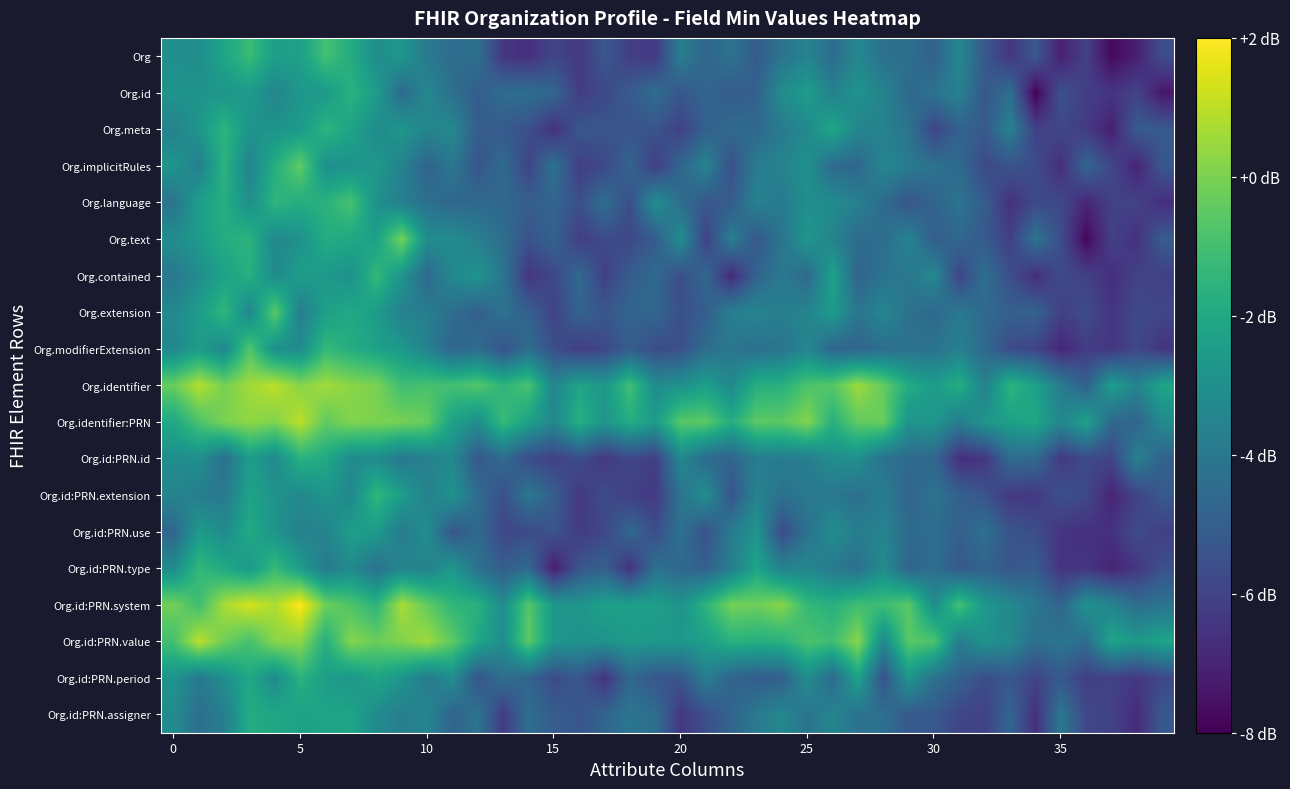

Reading left to right, list all the values displayed in this chart.

Org: -3.0	-3.1	-2.1	-1.2	-2.4	-2.4	-1.0	-1.8	-3.1	-2.7	-3.9	-4.4	-4.3	-6.4	-6.6	-5.9	-6.4	-5.3	-6.1	-6.3	-3.7	-4.8	-4.2	-5.1	-4.2	-3.5	-4.5	-3.3	-4.3	-4.3	-4.9	-3.4	-5.2	-6.4	-5.2	-7.1	-6.1	-7.8	-7.1	-5.6
Org.id: -2.8	-2.9	-2.8	-2.6	-3.4	-2.7	-2.6	-1.6	-2.5	-4.5	-3.3	-4.4	-5.0	-4.4	-4.4	-4.7	-6.2	-5.8	-5.1	-4.4	-5.3	-4.7	-5.1	-4.9	-3.1	-2.5	-3.6	-2.8	-3.5	-4.6	-4.2	-3.6	-5.3	-4.3	-8.0	-5.5	-6.2	-6.4	-6.0	-7.4
Org.meta: -3.6	-2.7	-1.5	-2.8	-2.9	-2.6	-1.5	-2.2	-3.2	-2.7	-3.5	-3.3	-5.1	-5.2	-5.5	-6.6	-5.3	-5.3	-5.4	-5.4	-6.0	-4.9	-4.5	-4.6	-3.9	-3.3	-2.0	-3.5	-3.6	-4.2	-6.0	-4.9	-5.2	-3.6	-6.1	-5.9	-6.3	-7.1	-5.1	-5.2
Org.implicitRules: -2.8	-3.7	-1.5	-3.5	-1.8	-0.4	-3.0	-2.9	-2.7	-3.5	-4.8	-4.0	-5.3	-4.5	-6.0	-4.2	-6.2	-5.8	-4.8	-6.2	-4.7	-3.5	-5.5	-3.8	-3.5	-3.0	-4.5	-4.7	-3.4	-3.9	-4.2	-4.6	-5.8	-5.4	-5.7	-6.7	-4.7	-5.8	-7.0	-5.3
Org.language: -4.2	-2.4	-1.7	-3.0	-1.4	-1.8	-1.6	-0.9	-2.9	-3.7	-4.3	-4.7	-4.6	-4.6	-5.0	-4.8	-5.5	-4.4	-5.6	-3.0	-4.4	-5.3	-5.1	-3.6	-3.9	-3.0	-3.2	-3.7	-4.5	-5.3	-4.8	-4.1	-5.1	-6.6	-5.8	-5.8	-6.9	-6.1	-6.0	-6.7
Org.text: -3.1	-2.6	-1.8	-1.5	-3.3	-2.9	-1.8	-2.0	-2.3	-0.1	-3.1	-3.1	-3.7	-4.4	-5.5	-4.8	-6.2	-5.7	-5.8	-5.1	-3.1	-6.1	-3.7	-5.3	-4.1	-2.7	-3.5	-4.5	-4.4	-3.5	-5.0	-4.7	-5.2	-6.1	-4.2	-5.6	-7.8	-6.1	-6.6	-5.1
Org.contained: -4.0	-3.1	-2.3	-1.7	-3.2	-2.4	-2.6	-3.0	-1.3	-2.8	-4.6	-3.3	-2.8	-4.1	-6.4	-5.8	-4.5	-6.1	-5.1	-4.6	-5.6	-4.6	-6.8	-4.8	-3.9	-4.6	-2.2	-4.8	-4.2	-4.0	-3.3	-6.0	-4.3	-5.6	-6.7	-5.8	-6.1	-6.7	-6.0	-6.1
Org.extension: -3.3	-2.5	-1.4	-3.4	-0.5	-3.7	-2.4	-2.0	-2.5	-3.6	-3.7	-4.4	-5.0	-4.2	-4.9	-6.0	-4.8	-5.3	-4.8	-4.7	-5.6	-5.0	-3.7	-3.5	-3.7	-3.5	-2.5	-4.1	-3.4	-4.3	-4.6	-4.0	-4.6	-4.9	-4.9	-6.1	-5.7	-6.5	-5.8	-5.9
Org.modifierExtension: -3.3	-2.5	-3.3	-0.7	-3.0	-3.1	-1.3	-1.8	-2.2	-2.6	-3.6	-4.8	-4.4	-5.4	-4.4	-5.6	-6.2	-5.8	-5.1	-5.6	-5.6	-4.4	-4.1	-4.4	-4.1	-3.4	-4.7	-4.8	-4.4	-4.3	-4.2	-3.7	-4.5	-5.7	-5.9	-6.9	-6.2	-6.4	-5.8	-6.5
Org.identifier: -0.3	0.9	-0.1	0.6	1.0	0.2	0.6	0.2	0.0	-1.1	-0.9	-1.0	-0.7	-1.5	-0.8	-3.4	-2.2	-2.7	-1.0	-3.2	-2.9	-2.4	-3.3	-1.7	-1.7	-0.8	-0.6	0.5	-0.4	-1.9	-2.5	-1.8	-3.6	-1.5	-2.3	-3.8	-4.9	-2.5	-3.5	-2.1
Org.identifier:PRN: -2.0	-0.8	0.0	0.3	0.1	1.0	-0.4	0.1	0.0	-0.1	-0.3	-2.3	-3.1	-1.2	-2.3	-3.4	-1.6	-2.8	-1.8	-2.5	-0.6	-0.5	-1.8	-0.5	-0.5	0.2	-1.7	-0.4	-0.3	-2.8	-2.7	-3.8	-2.8	-2.4	-2.0	-3.4	-2.3	-4.6	-4.8	-3.2
Org.id:PRN.id: -3.1	-3.0	-4.3	-2.5	-3.3	-1.6	-1.9	-3.2	-3.2	-4.0	-3.6	-3.3	-5.3	-4.5	-5.6	-6.1	-5.6	-6.4	-5.9	-6.1	-3.3	-4.6	-4.8	-3.8	-3.8	-3.8	-3.1	-3.0	-4.2	-4.6	-4.7	-6.7	-6.4	-4.5	-4.6	-6.3	-5.8	-6.0	-3.6	-4.9
Org.id:PRN.extension: -3.5	-3.8	-3.9	-2.2	-2.8	-3.3	-2.8	-3.3	-1.4	-2.4	-3.6	-2.9	-4.4	-5.6	-4.0	-5.0	-6.4	-5.7	-6.1	-6.3	-4.2	-3.1	-5.4	-3.5	-4.3	-4.0	-4.0	-4.3	-3.8	-4.8	-4.2	-4.9	-5.4	-6.3	-6.4	-5.5	-5.8	-7.0	-6.0	-5.2
Org.id:PRN.use: -4.7	-2.6	-3.2	-1.9	-2.8	-3.6	-3.5	-2.4	-2.5	-3.9	-3.1	-5.4	-4.6	-5.9	-5.7	-5.4	-6.2	-5.8	-4.6	-5.7	-4.2	-5.5	-3.8	-2.8	-5.7	-4.2	-3.1	-3.8	-3.5	-4.6	-4.4	-5.0	-4.3	-5.4	-5.6	-6.4	-6.6	-6.5	-5.7	-6.1
Org.id:PRN.type: -3.2	-1.3	-2.0	-2.7	-1.3	-2.5	-3.9	-3.2	-4.2	-3.4	-3.6	-2.7	-4.2	-5.1	-4.6	-7.2	-5.4	-4.9	-6.6	-4.3	-4.6	-4.9	-3.7	-2.1	-3.6	-3.4	-3.9	-4.3	-3.1	-4.8	-4.4	-5.2	-4.8	-5.3	-5.1	-6.5	-6.4	-7.0	-6.4	-5.5
Org.id:PRN.system: -0.1	-1.1	0.7	1.4	0.8	2.0	-0.2	-0.8	-1.5	0.7	-0.4	-1.4	-1.6	-3.1	-0.6	-2.7	-2.8	-2.3	-2.4	-2.3	-2.9	-1.5	-0.1	-0.2	0.2	-1.3	-1.7	-1.1	-1.1	-0.6	-3.1	-0.9	-2.7	-3.3	-4.0	-4.8	-2.9	-3.5	-4.4	-4.2
Org.id:PRN.value: -1.0	1.0	-0.2	-0.9	0.2	0.3	-1.7	0.2	-0.3	0.1	0.6	-0.5	-2.0	-3.1	-0.5	-2.7	-2.9	-2.9	-2.6	-2.6	-2.7	-2.4	-1.6	-1.7	-1.6	-0.8	-1.1	0.2	-3.3	-0.6	-0.8	-3.8	-2.8	-3.2	-4.4	-4.1	-4.4	-2.1	-2.6	-2.1
Org.id:PRN.period: -2.8	-3.9	-3.1	-2.0	-3.2	-1.6	-2.4	-2.7	-2.2	-2.8	-3.9	-3.1	-5.4	-4.4	-4.8	-5.7	-5.3	-6.5	-4.7	-5.3	-5.3	-3.7	-4.8	-5.1	-5.0	-3.1	-4.6	-2.2	-5.5	-2.7	-4.3	-4.9	-5.7	-5.3	-5.9	-5.2	-6.1	-6.1	-6.3	-5.8
Org.id:PRN.assigner: -3.2	-4.4	-3.7	-1.8	-2.1	-2.3	-2.2	-2.2	-3.2	-3.8	-3.4	-4.8	-4.2	-6.3	-4.4	-5.1	-5.3	-4.7	-4.1	-4.4	-6.4	-5.6	-4.8	-3.9	-3.3	-4.2	-3.4	-4.2	-4.3	-5.2	-5.2	-5.9	-6.0	-4.8	-6.7	-4.0	-5.8	-6.1	-6.7	-5.2